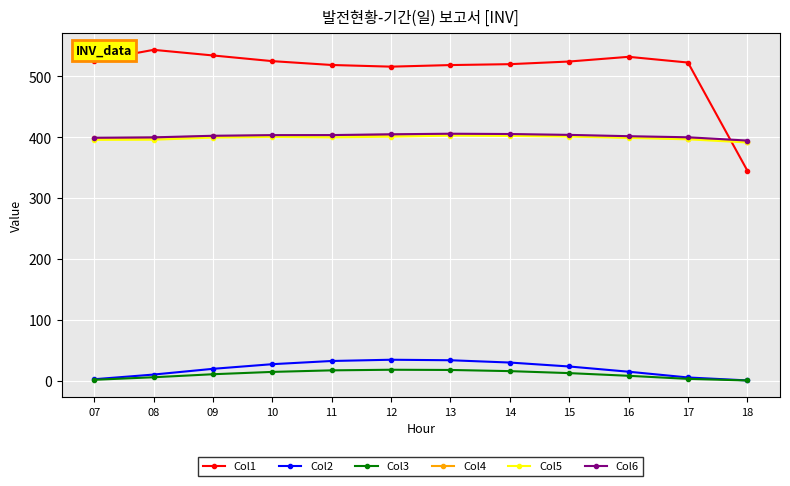

What is the minimum value for Col4?

392.9